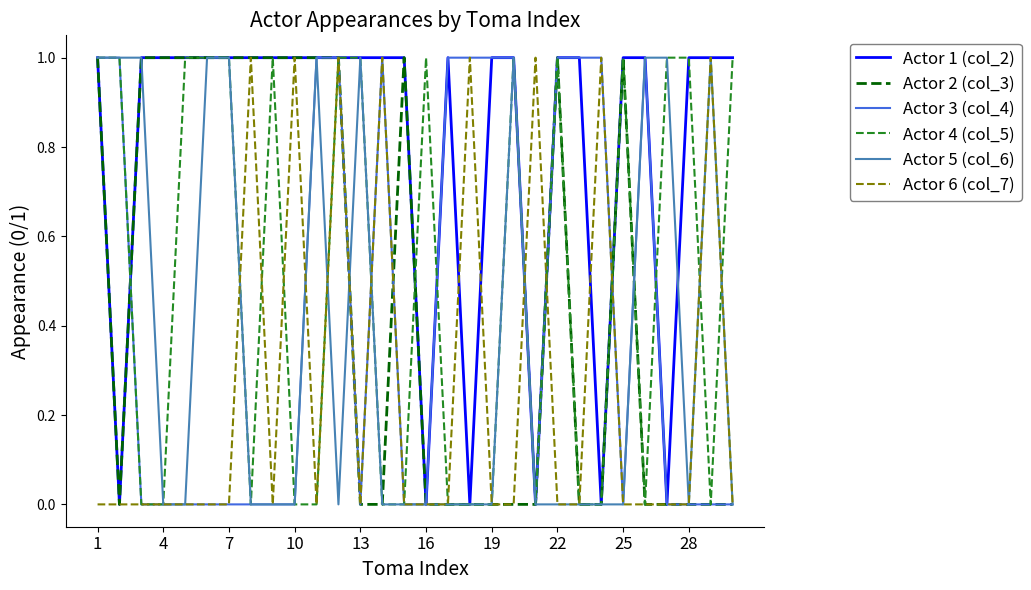

What is the difference between the maximum and second lowest values in the Actor 1 (col_2) series?

1